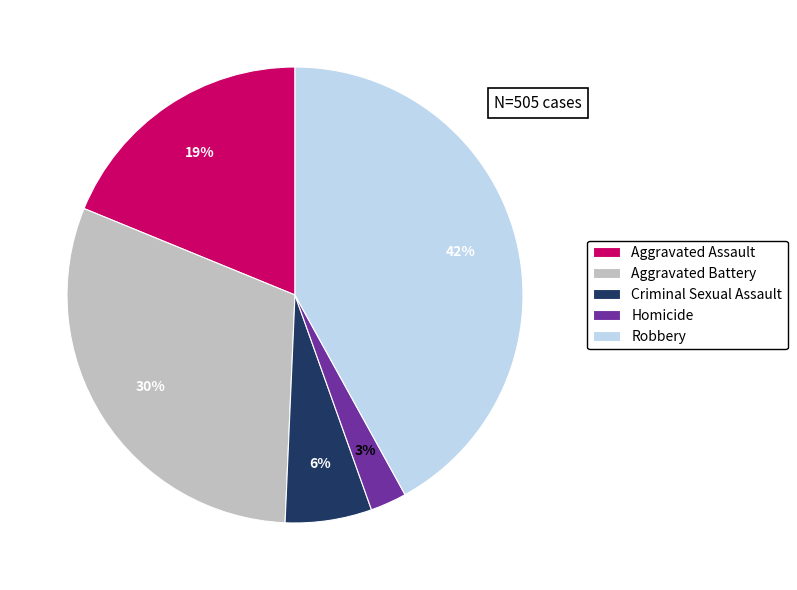

Is the sum of Aggravated Battery and Aggravated Assault greater than half?

No